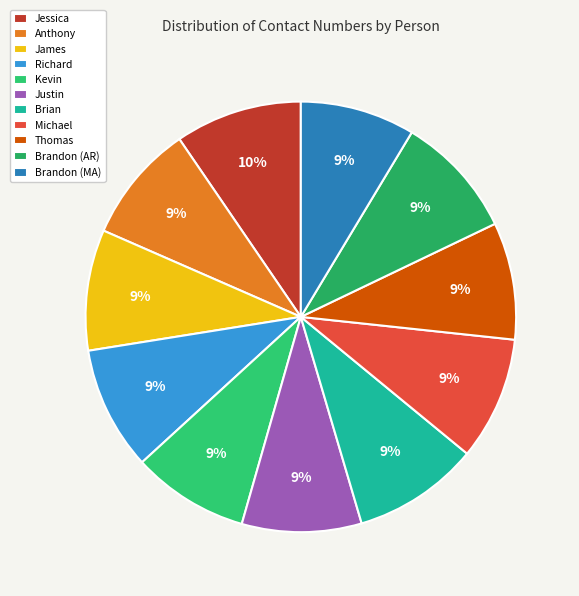

What is the ratio of the value at Brian to the value at Brandon (AR)?

1.0